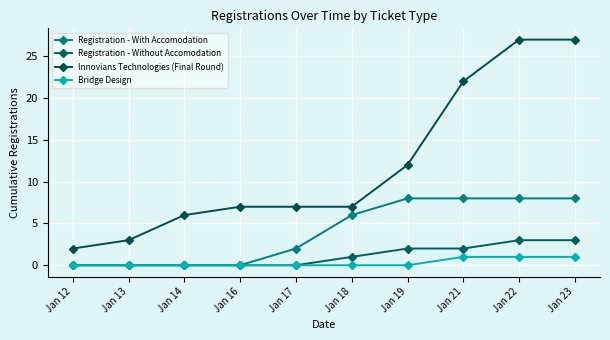

What are all the series names shown in the legend?

Registration - With Accomodation, Registration - Without Accomodation, Innovians Technologies (Final Round), Bridge Design